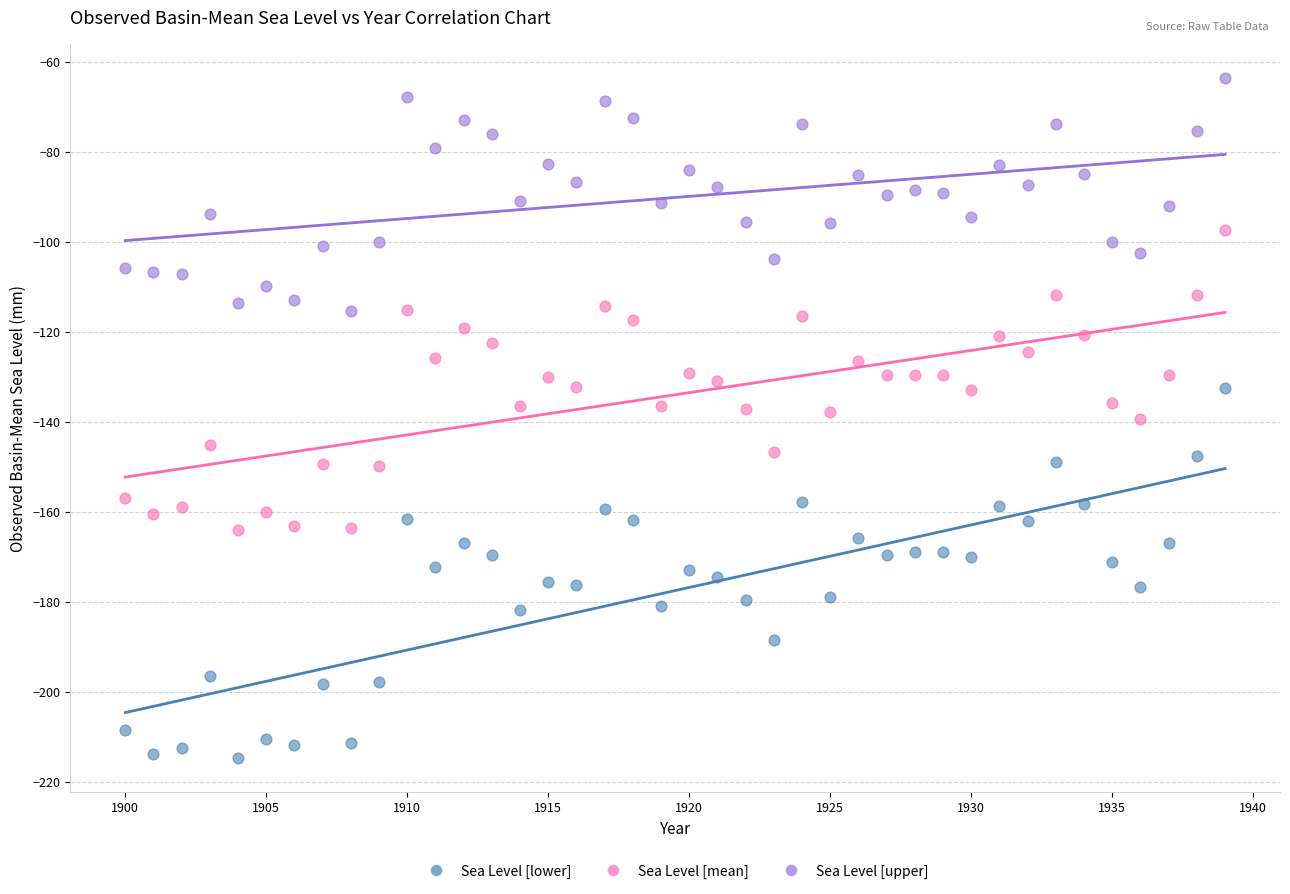

Which series reaches the maximum Y coordinate?

Sea Level [upper]